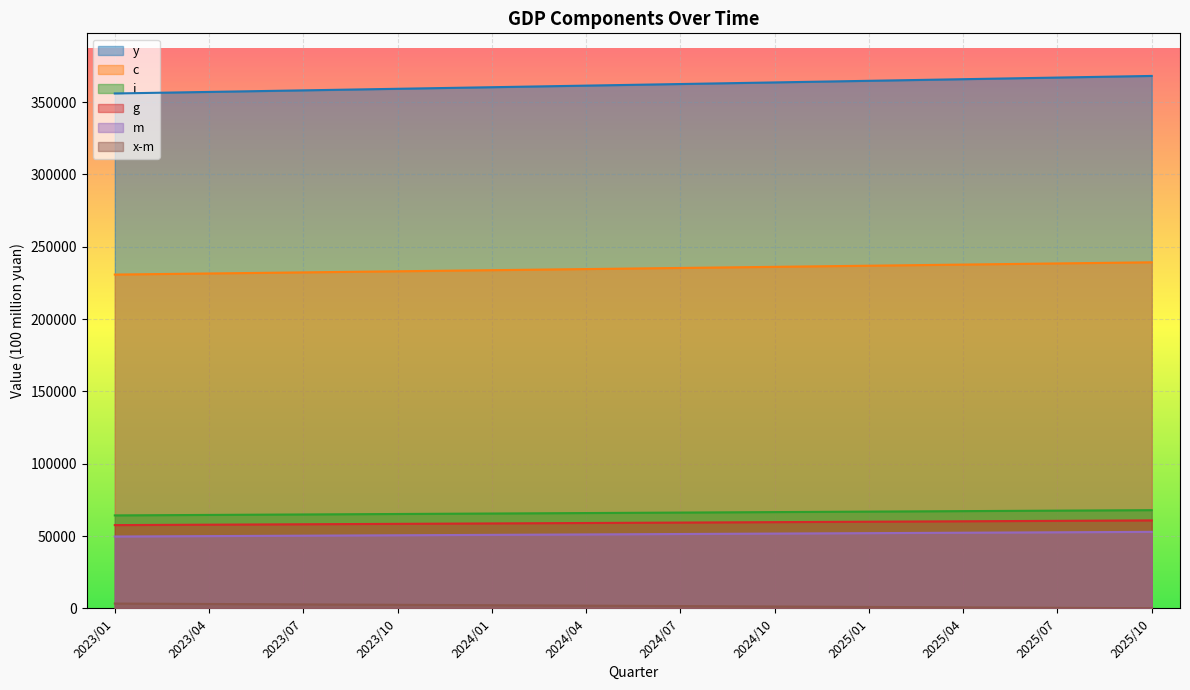

List the series in order of their peak value, highest first.

y, c, i, g, m, x-m